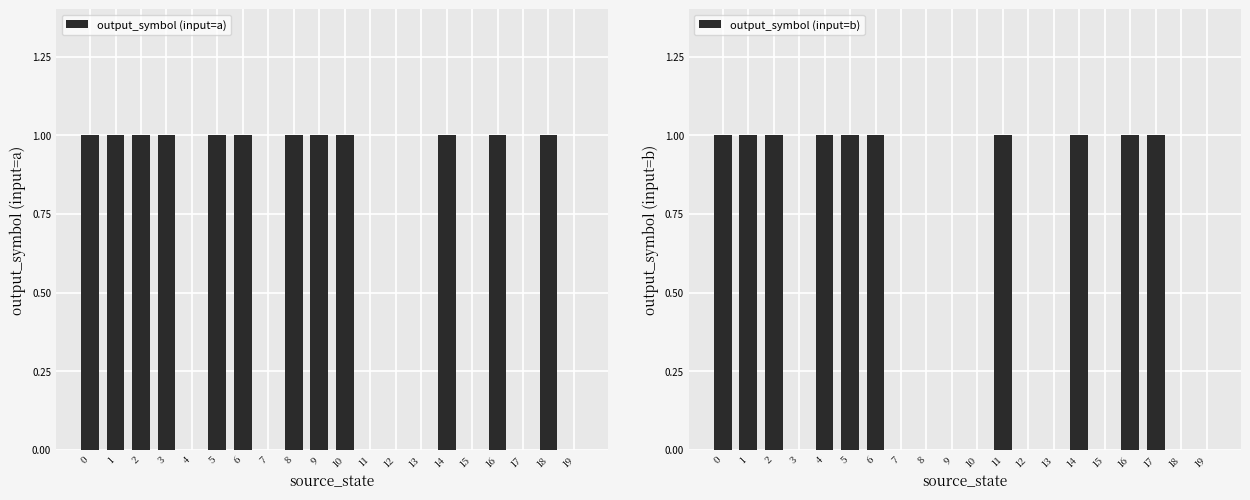

Reading right to left, what are all the values shown in this chart?

output_symbol (input=a): 19=0	18=1	17=0	16=1	15=0	14=1	13=0	12=0	11=0	10=1	9=1	8=1	7=0	6=1	5=1	4=0	3=1	2=1	1=1	0=1
output_symbol (input=b): 19=0	18=0	17=1	16=1	15=0	14=1	13=0	12=0	11=1	10=0	9=0	8=0	7=0	6=1	5=1	4=1	3=0	2=1	1=1	0=1